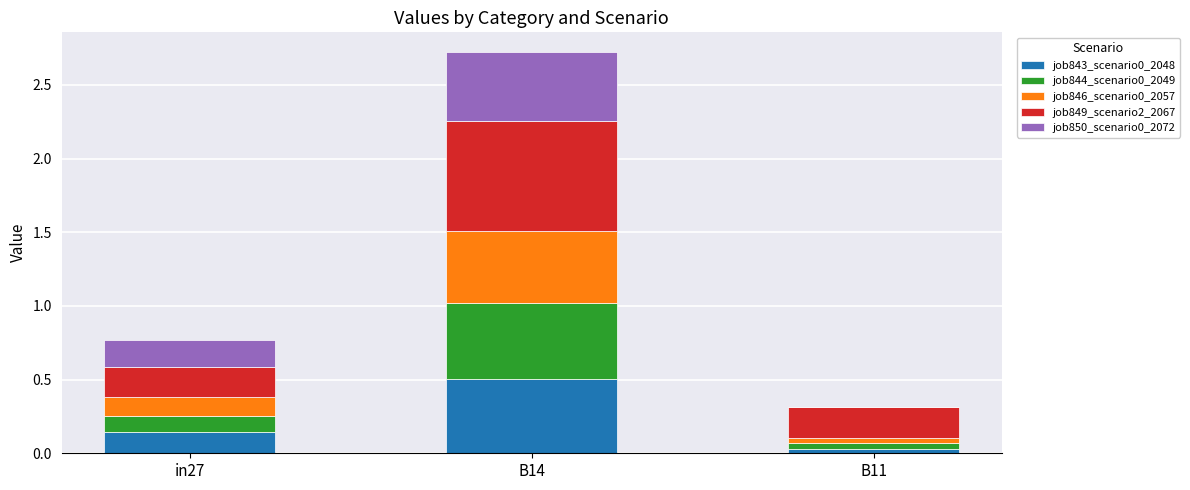

What is the sum of the job843_scenario0_2048 values at in27 and B14?

0.6